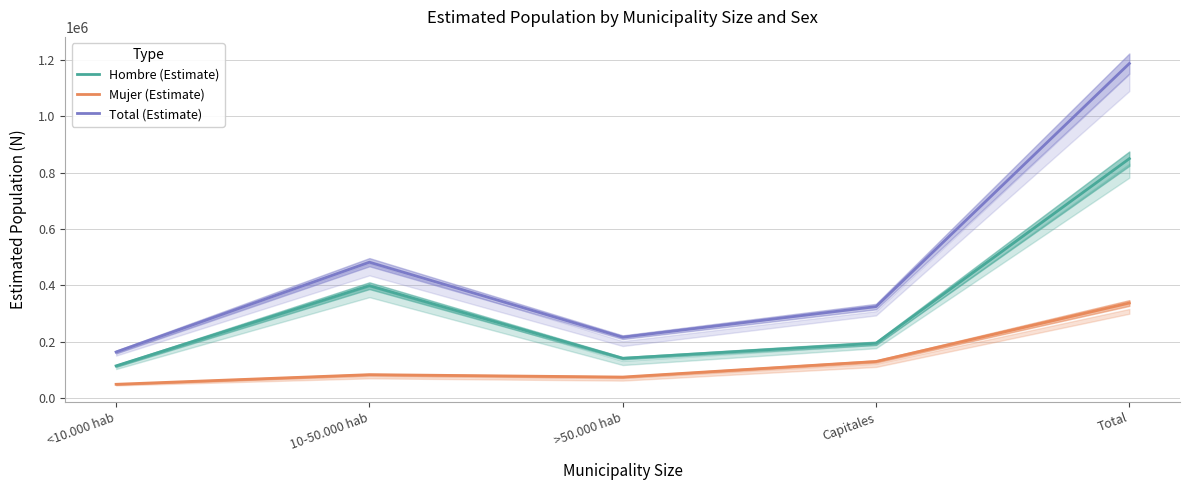

The value of Total (Estimate) at Capitales is 472951. True or false?

False